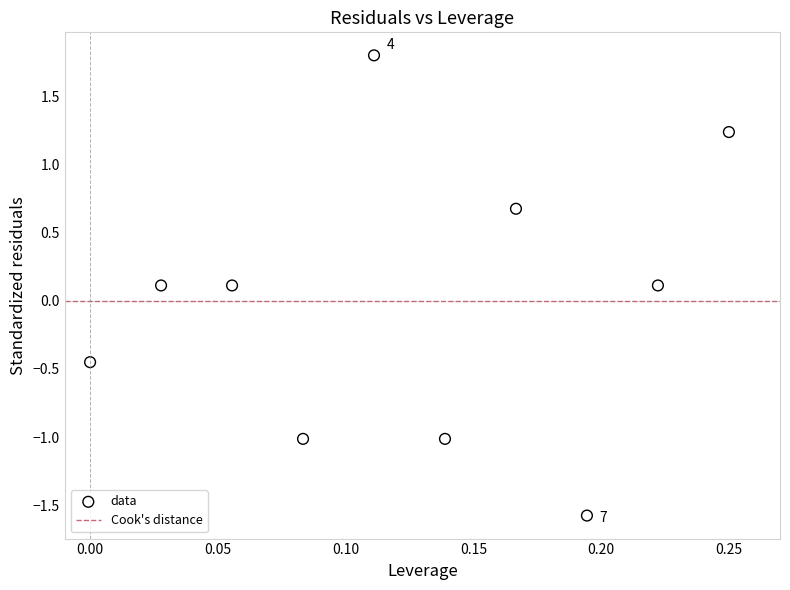

What is the range of Y values (max minus min)?

3.4